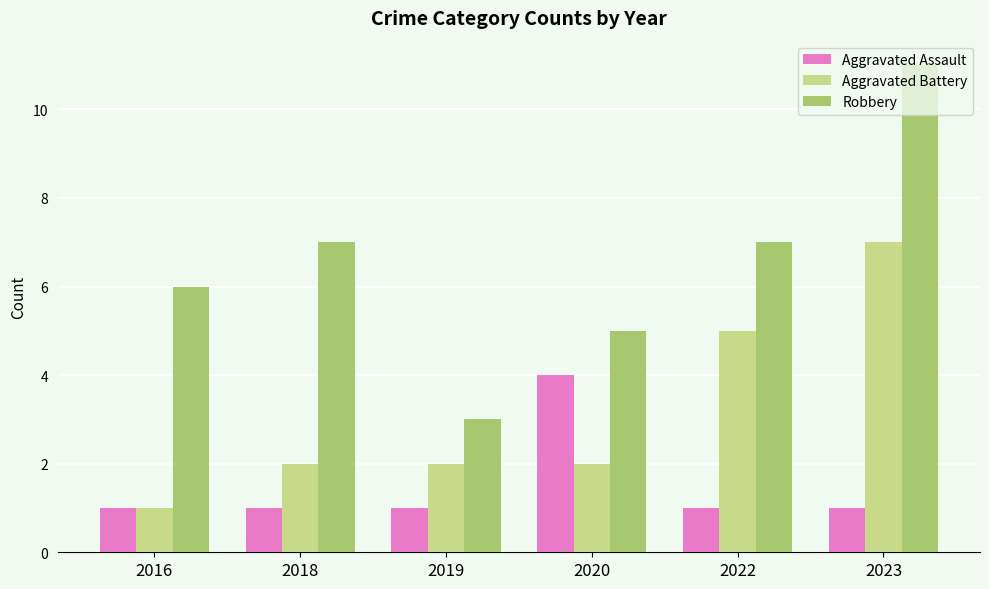

List the series in order of their peak value, highest first.

Robbery, Aggravated Battery, Aggravated Assault